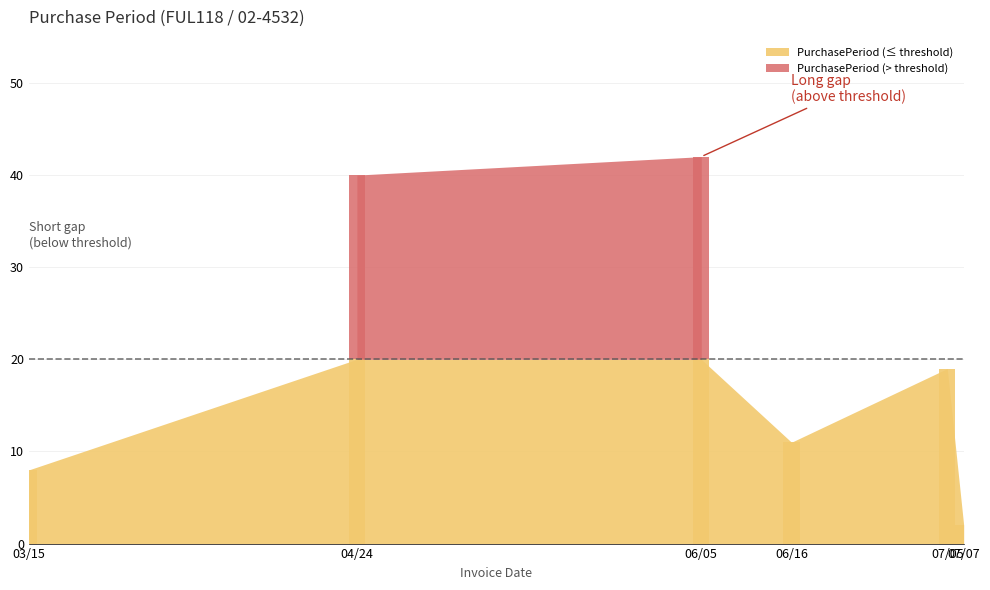

What is the value of the 3rd bar from the left?

42